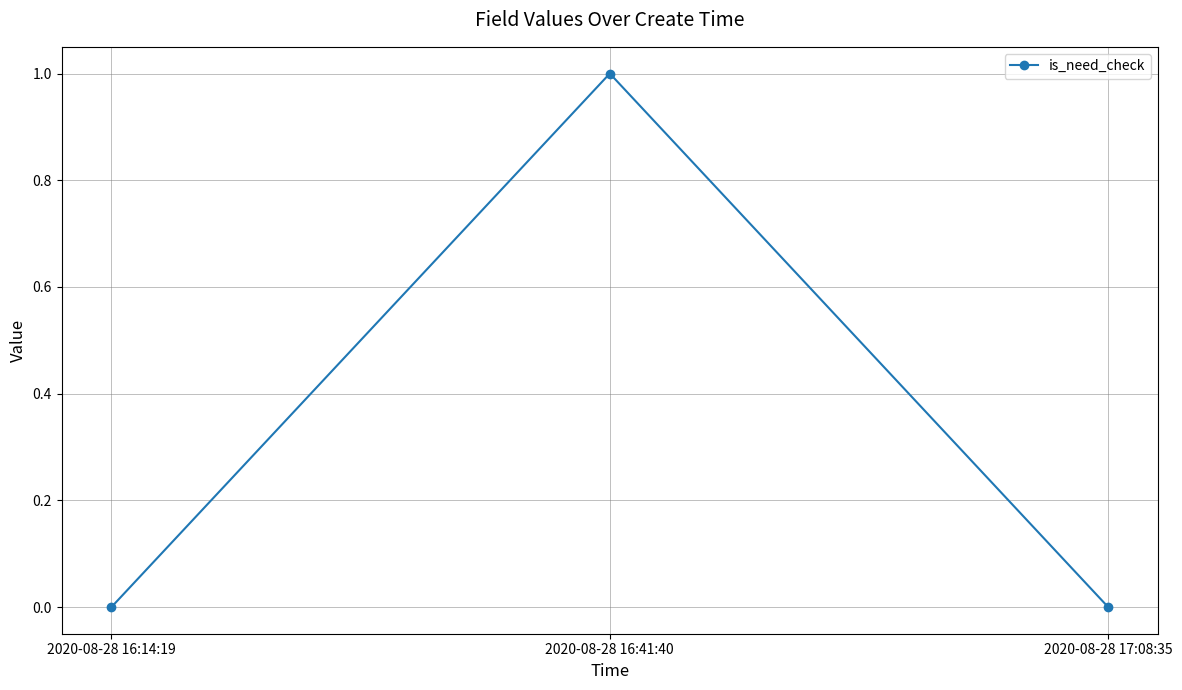

The value at 2020-08-28 16:14:19 is 0. True or false?

True